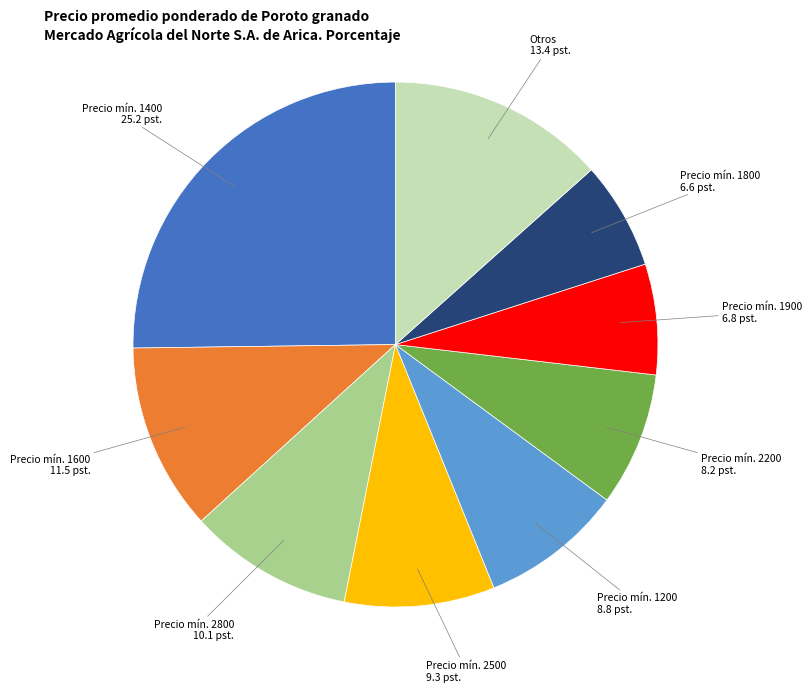

Is it true that Precio mín. 1200 is 17% of the pie?

False